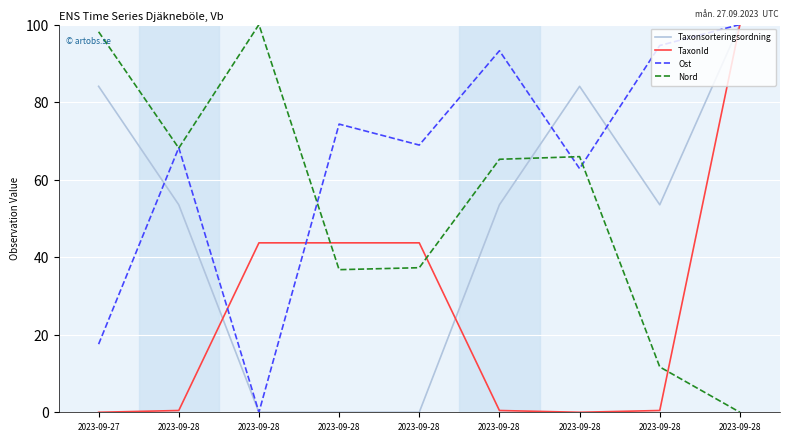

At which label does Ost first exceed 68?

2023-09-28